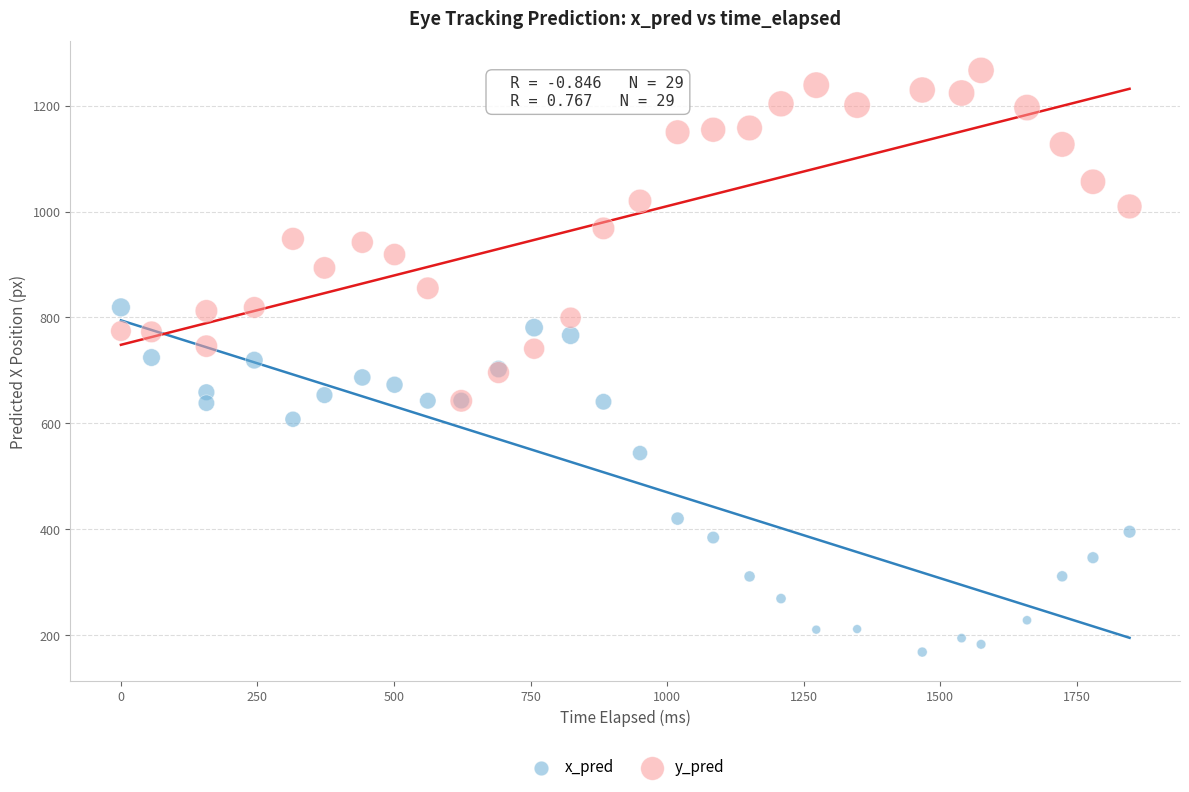

What are all the series names shown in the legend?

x_pred, y_pred